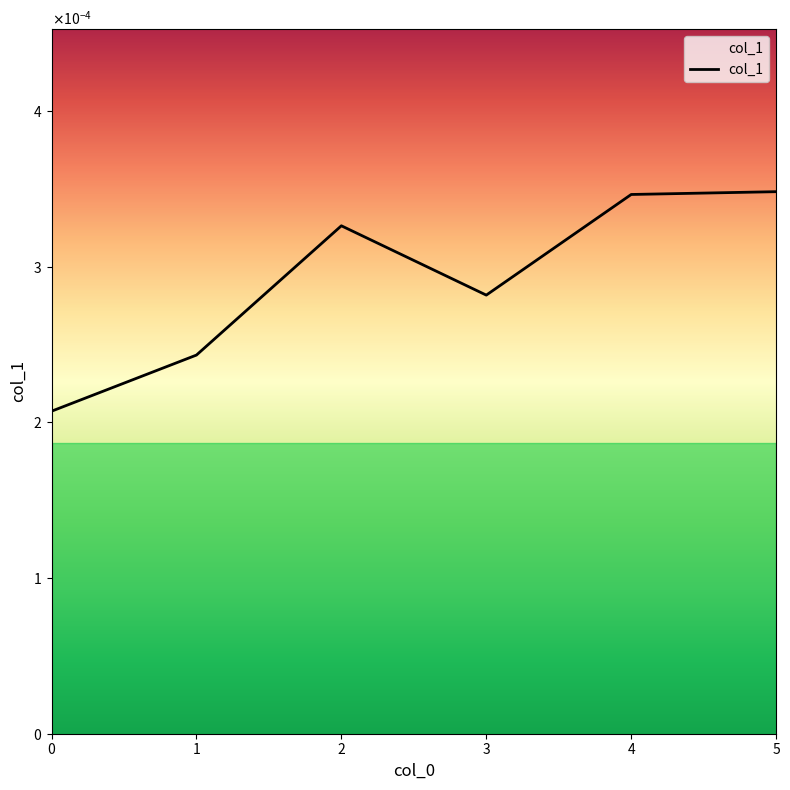

How many interior local valleys (lower than both neighbors) does the data have?

1